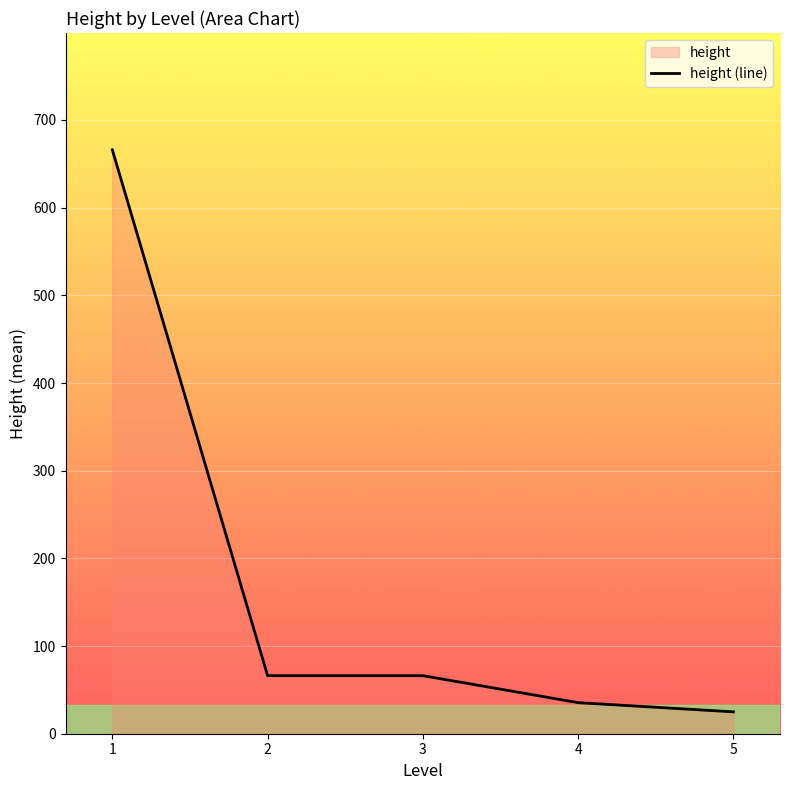

True or false: the data has more than 0 interior local peaks.

False